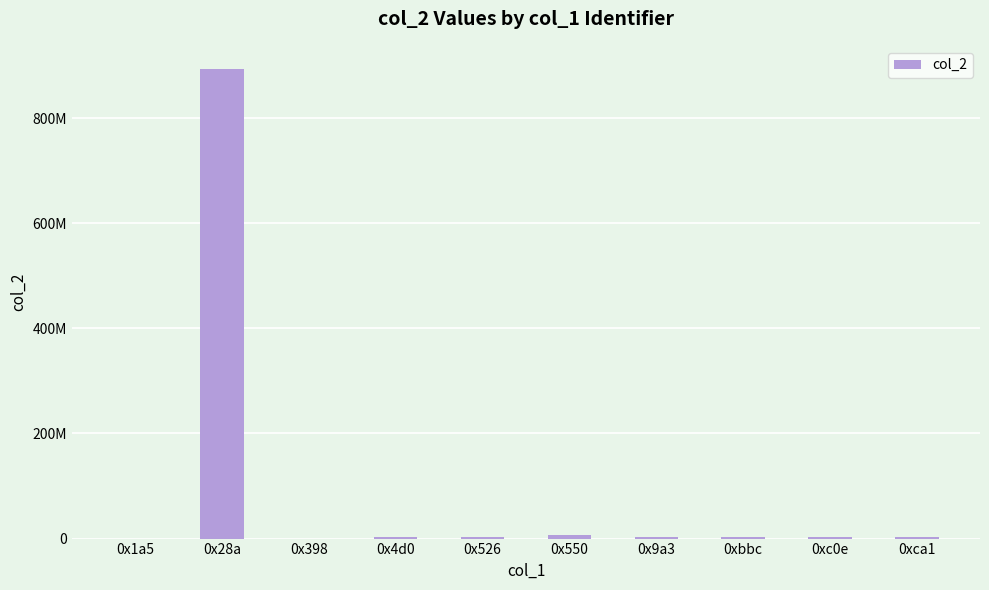

What is the label of the 8th bar from the right?

0x398